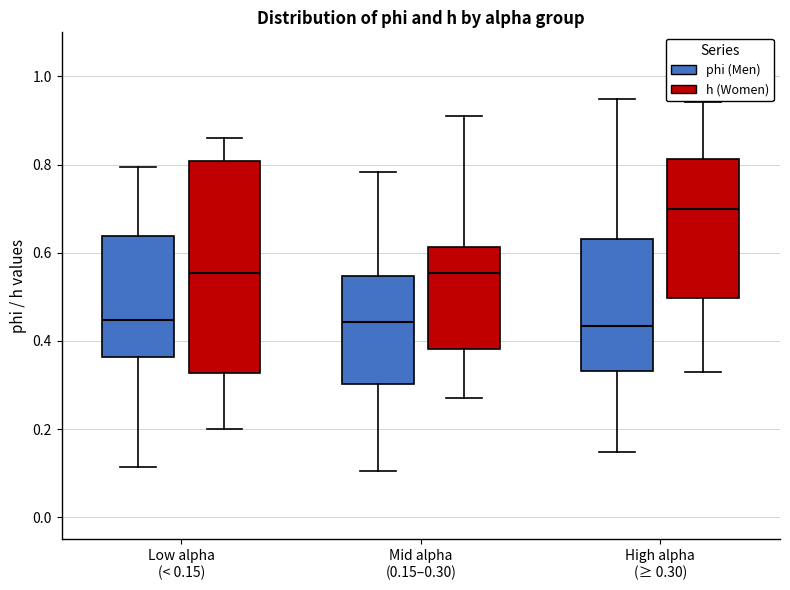

Where is the upper edge of the box for High alpha (≥ 0.30) (h (Women)) on the y-axis? The values are not printed on the chart, so give them approximately, as read against the axis.

0.82